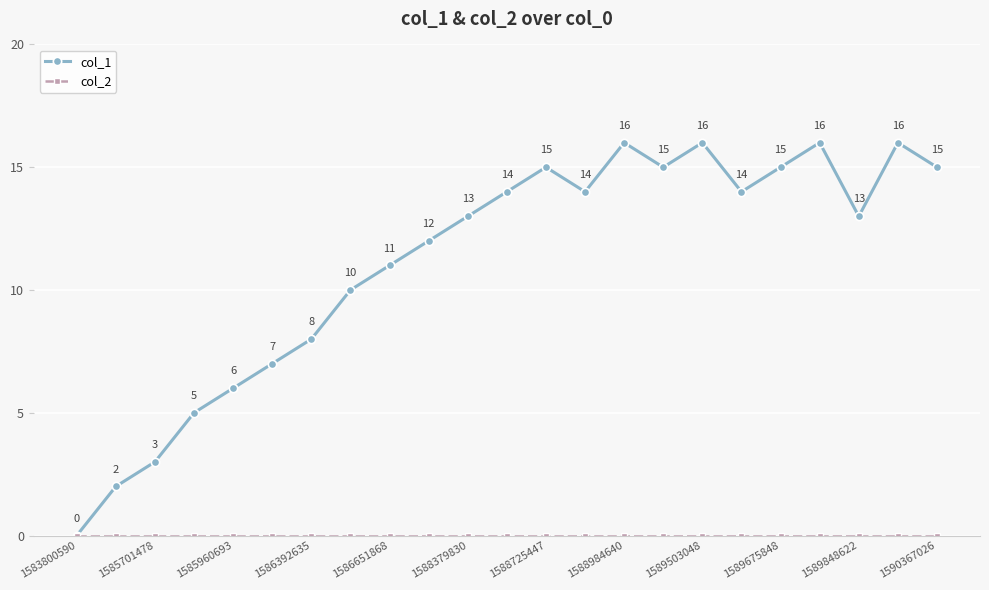

Which series has the largest total across all categories?

col_1